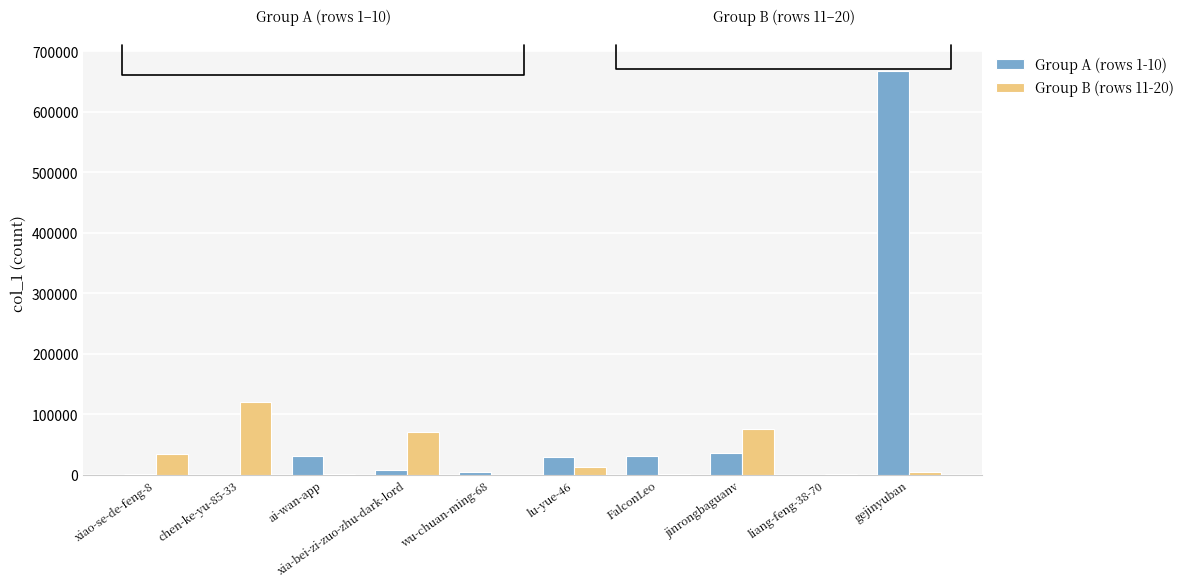

At which category is the sum across all series the highest?

gejinyuban